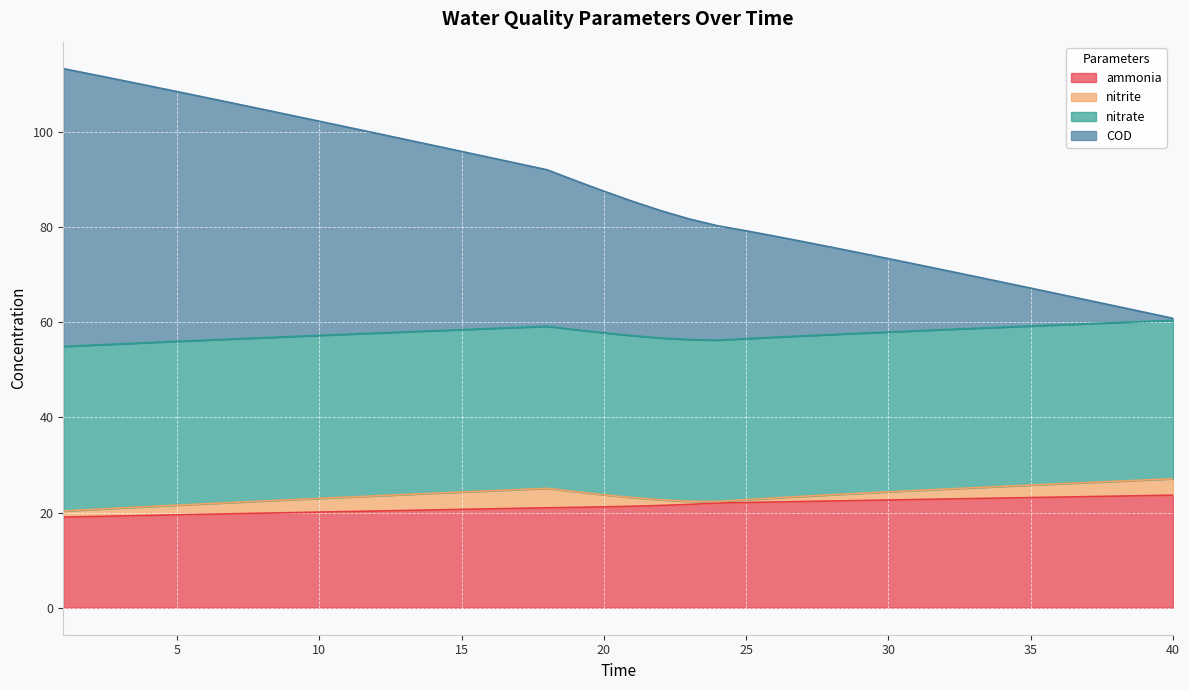

True or false: nitrate and ammonia intersect in this chart.

False